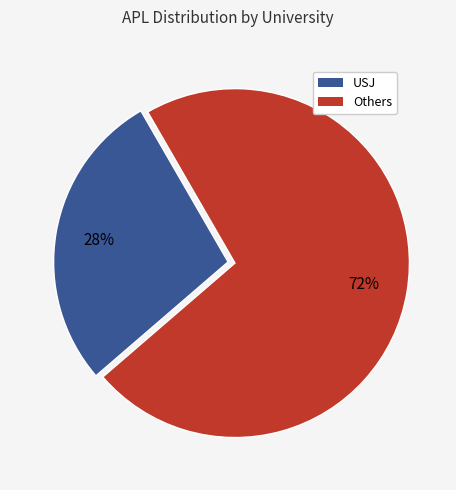

Count the number of slices in the pie.

2